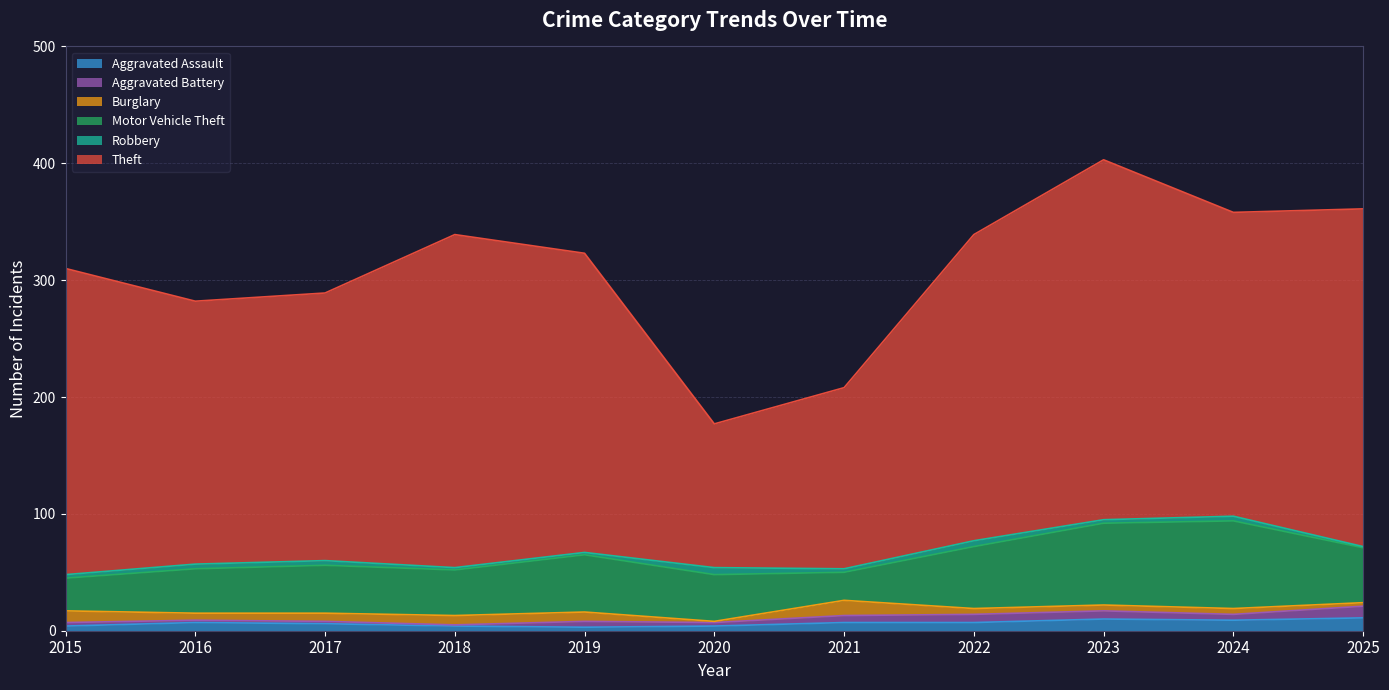

Is the value of Motor Vehicle Theft at 2024 greater than the value of Aggravated Assault at 2025?

Yes